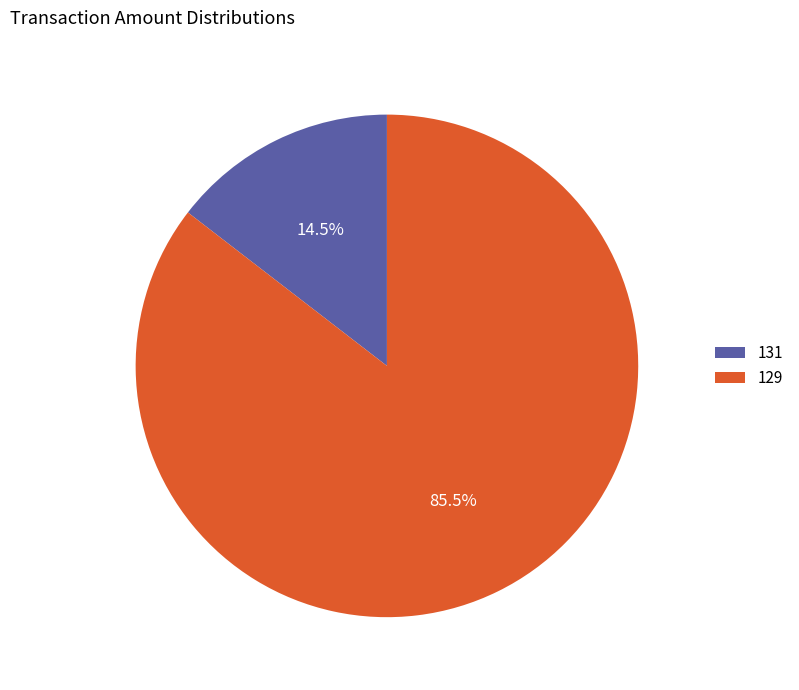

To the nearest percent, what is the combined percentage of 131 and 129?

100%